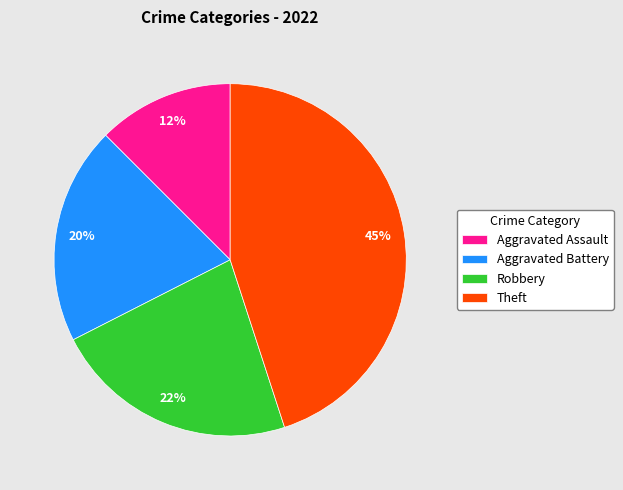

Combined, do Aggravated Assault and Aggravated Battery account for over 50%?

No